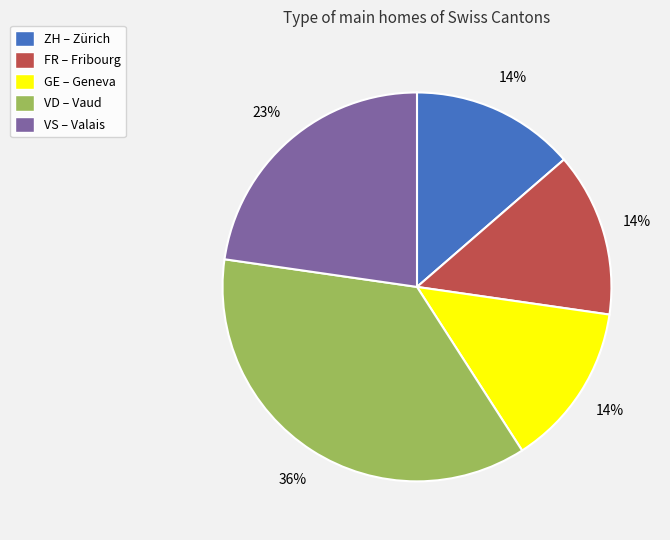

Is there a majority slice in this chart?

No